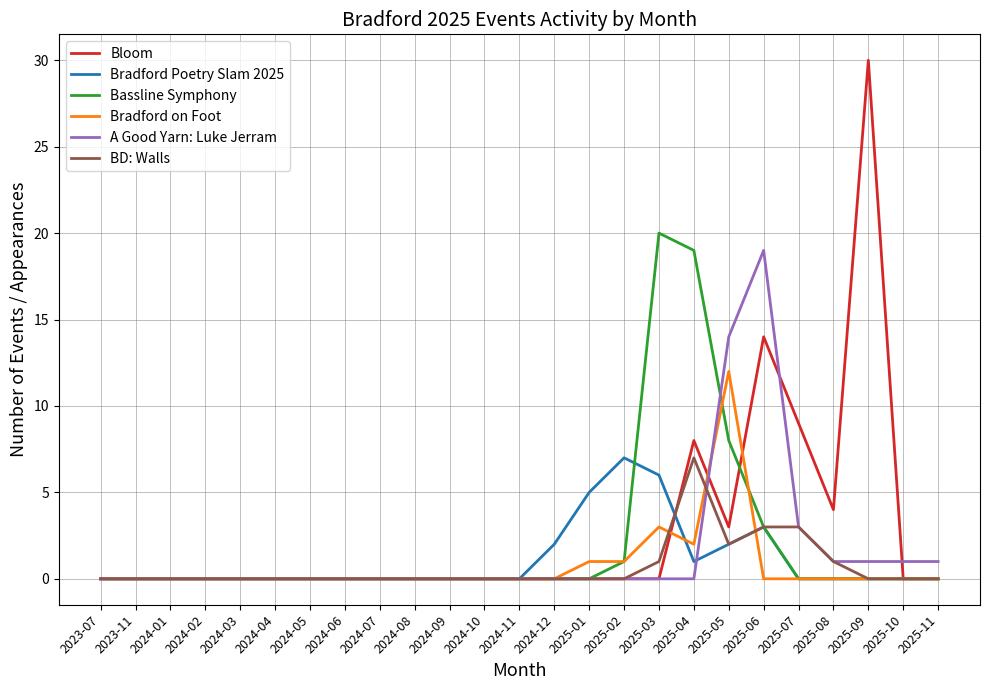

At which label does Bloom reach its peak?

2025-09